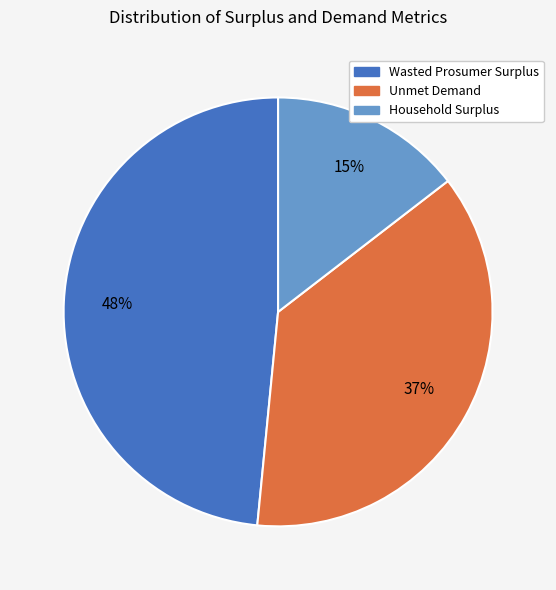

True or false: Household Surplus accounts for 21% of the total.

False